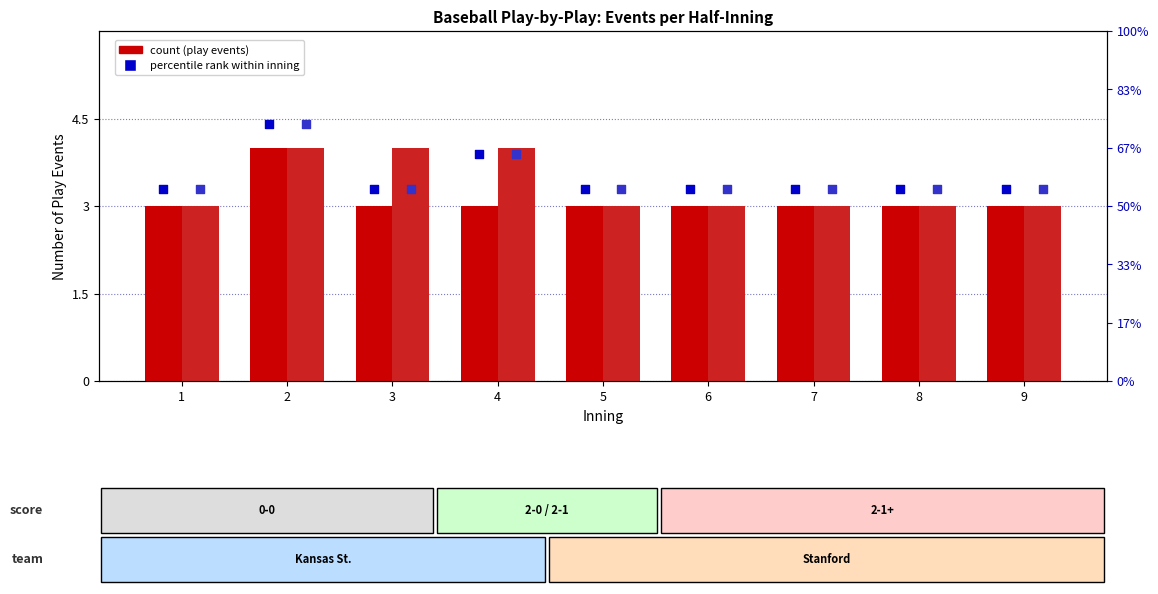

Which series has the largest Y range (max minus min)?

percentile rank (KSU)